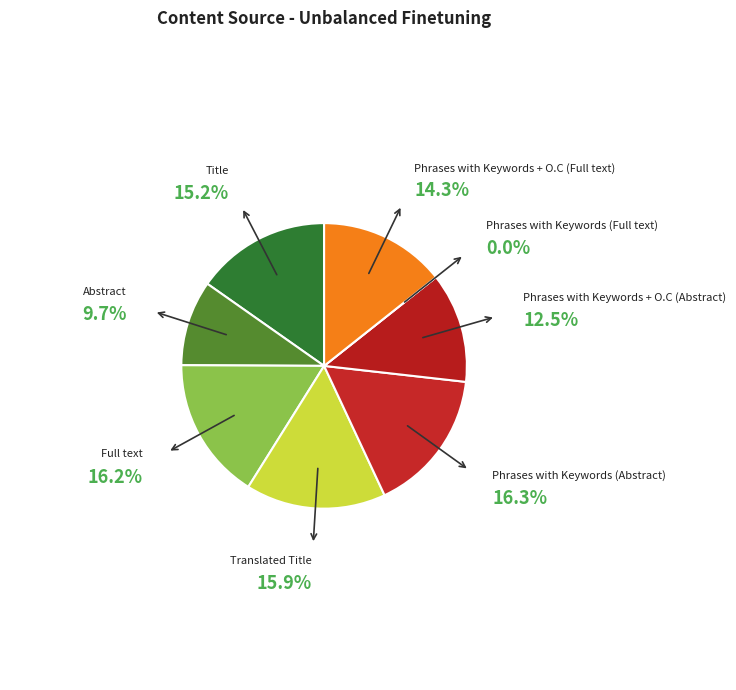

Is there a majority slice in this chart?

No